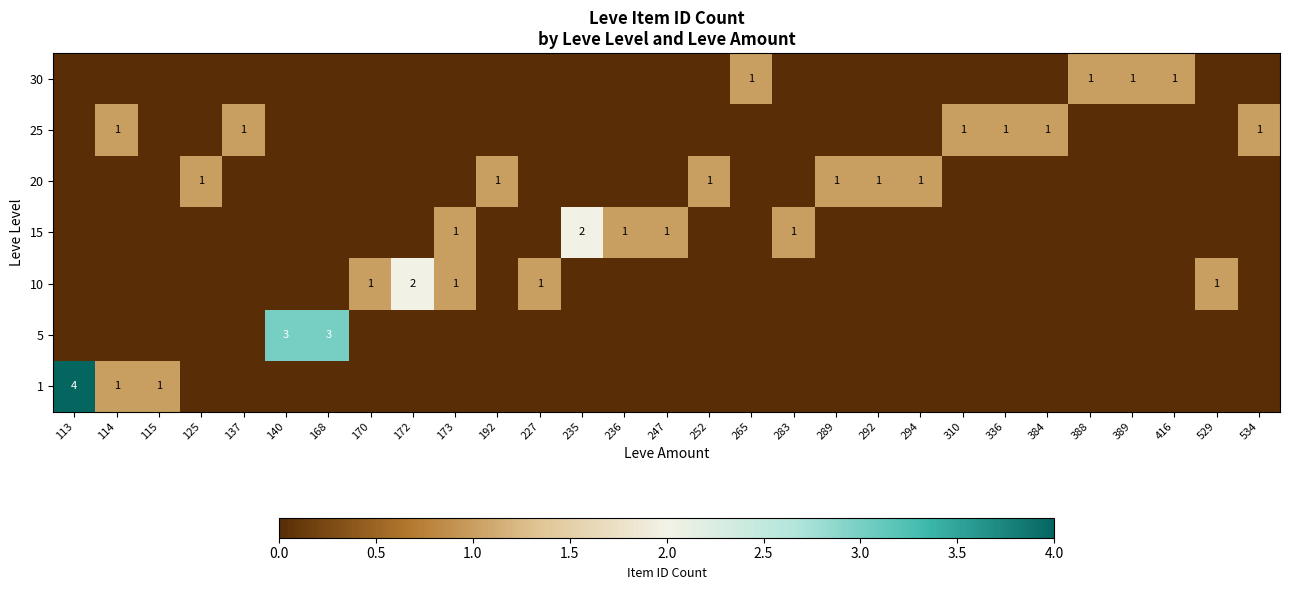

The 30 series shows 2 at 265. True or false?

False